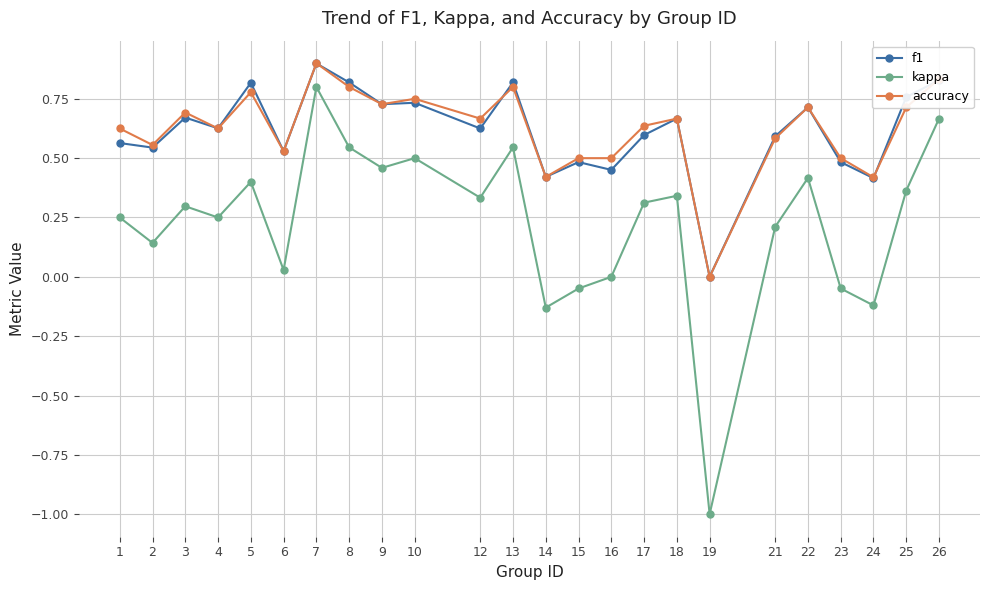

Is it true that accuracy equals 0.4 at 24?

True